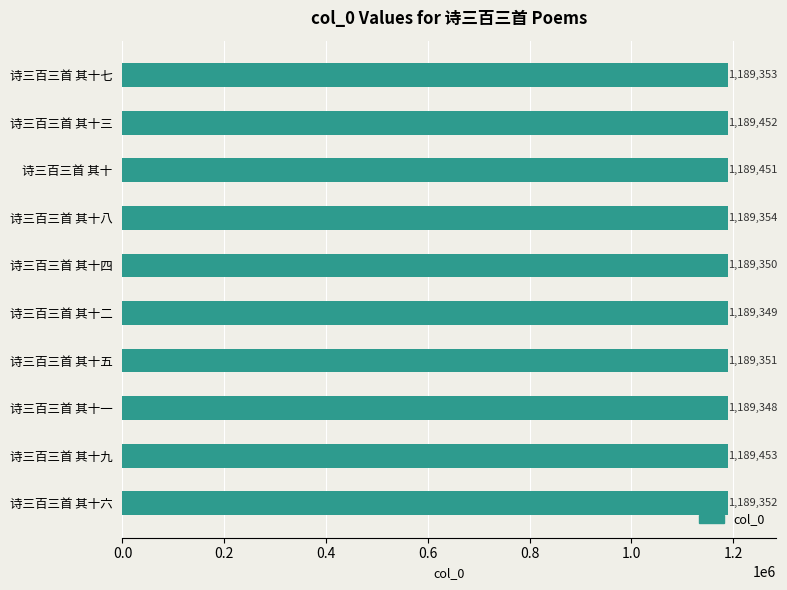

Reading top to bottom, extract all data points from this chart.

1189353	1189452	1189451	1189354	1189350	1189349	1189351	1189348	1189453	1189352